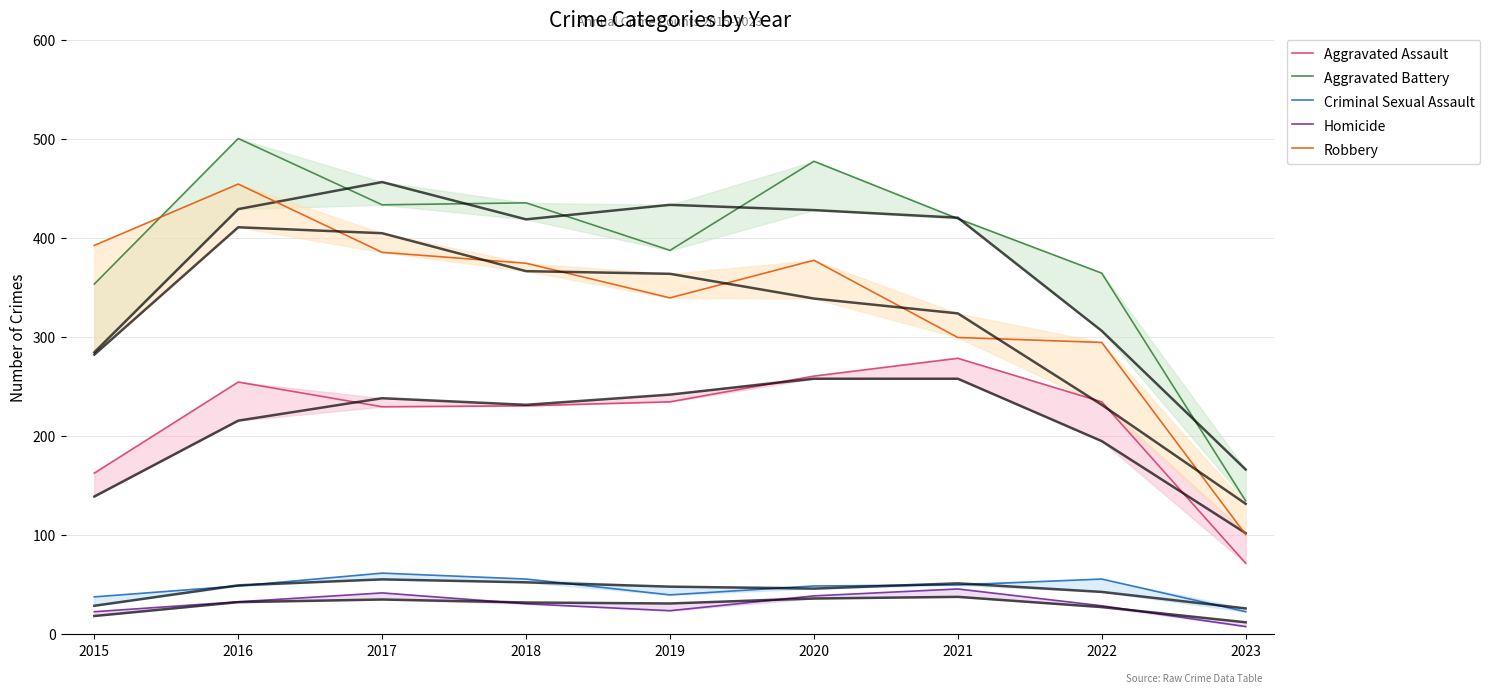

What are all the series names shown in the legend?

Aggravated Assault, Aggravated Battery, Criminal Sexual Assault, Homicide, Robbery